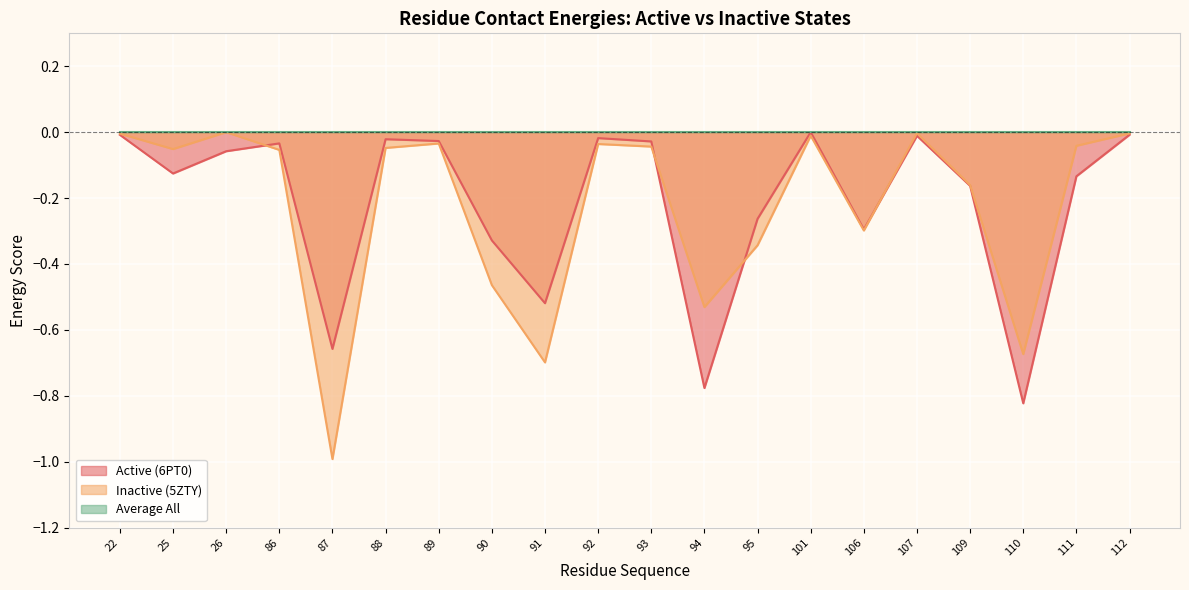

How many interior local peaks does the Active (6PT0) series have?

5